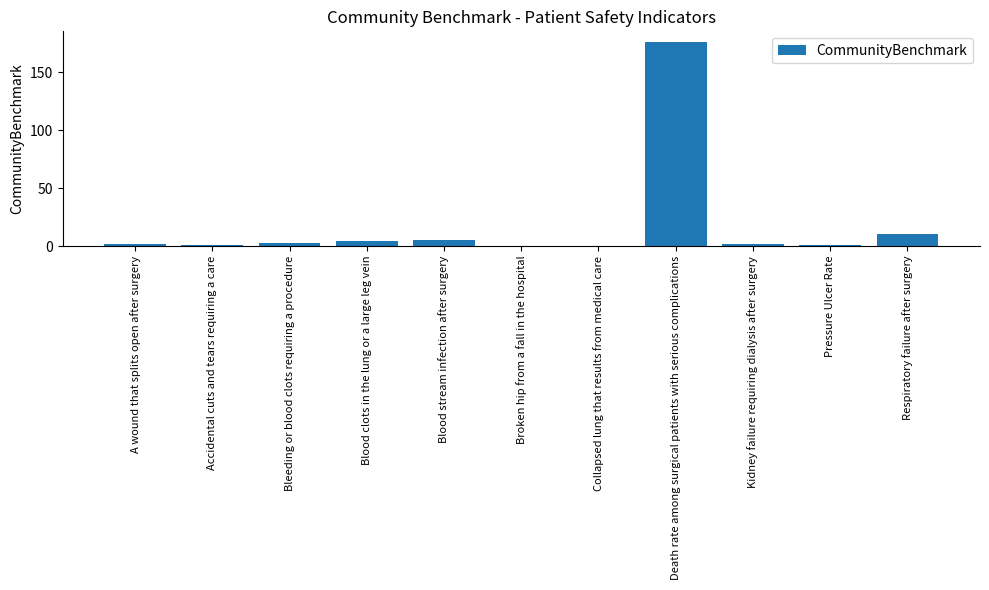

Are the bars grouped side by side (vs. stacked)?

No